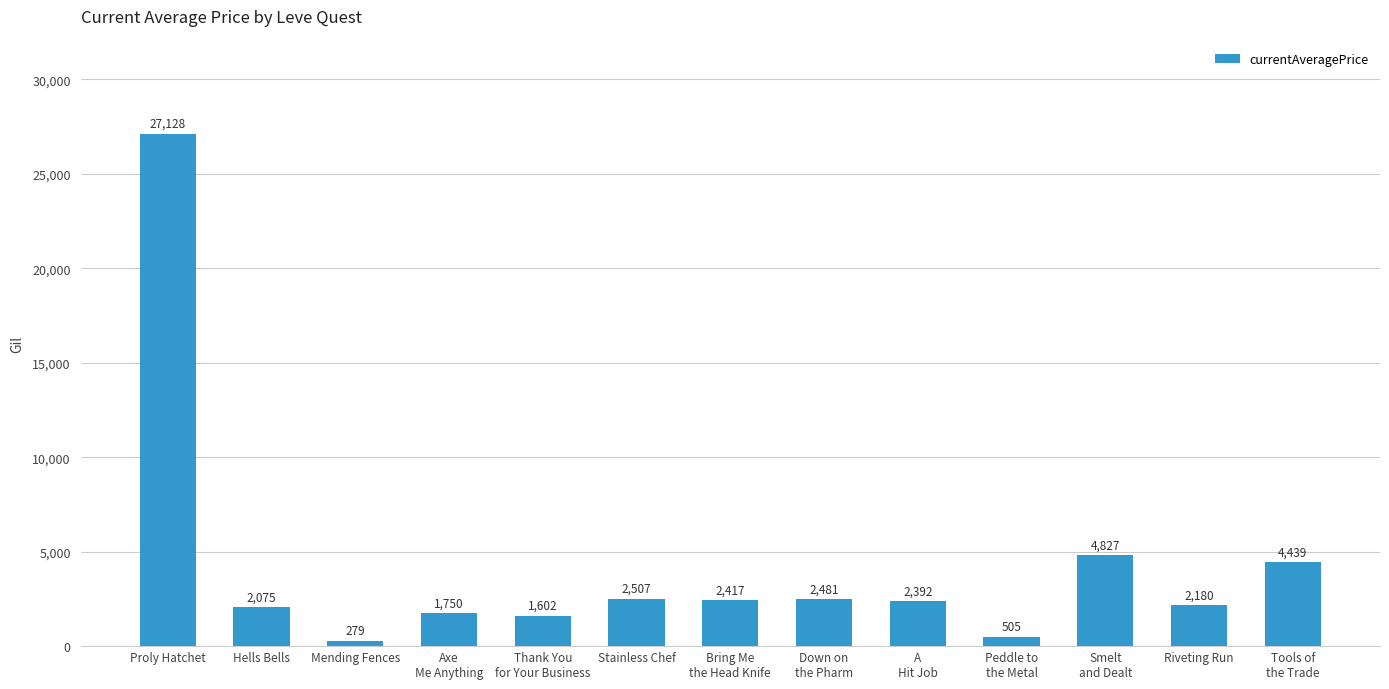

What is the label of the 4th bar from the right?

Peddle to
the Metal